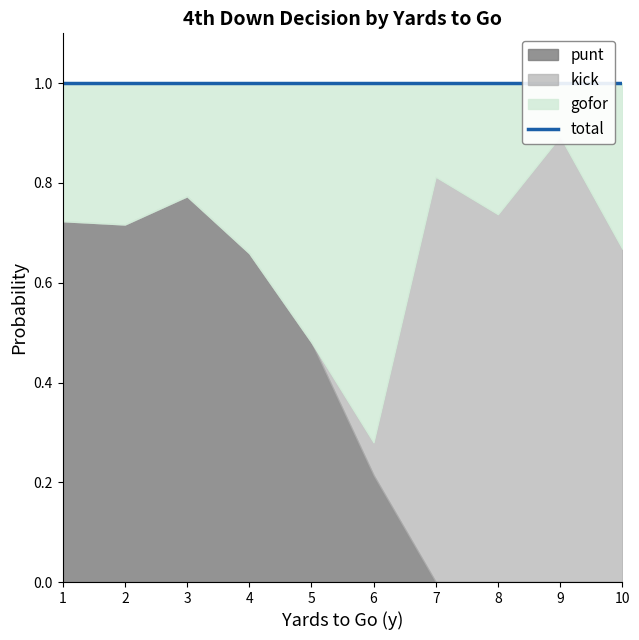

Which category has the highest value across all series?

6